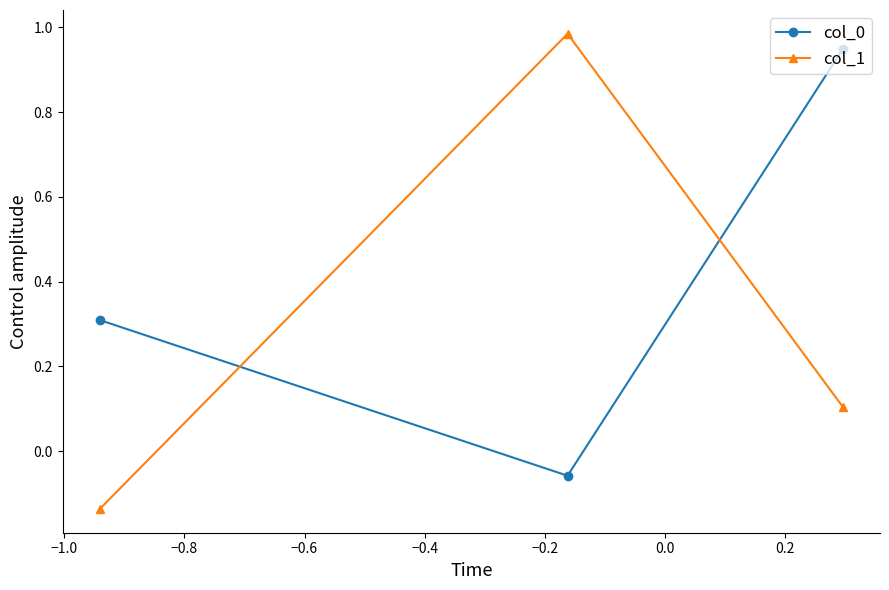

Rank the series by their average value, from lowest to highest.

col_1, col_0